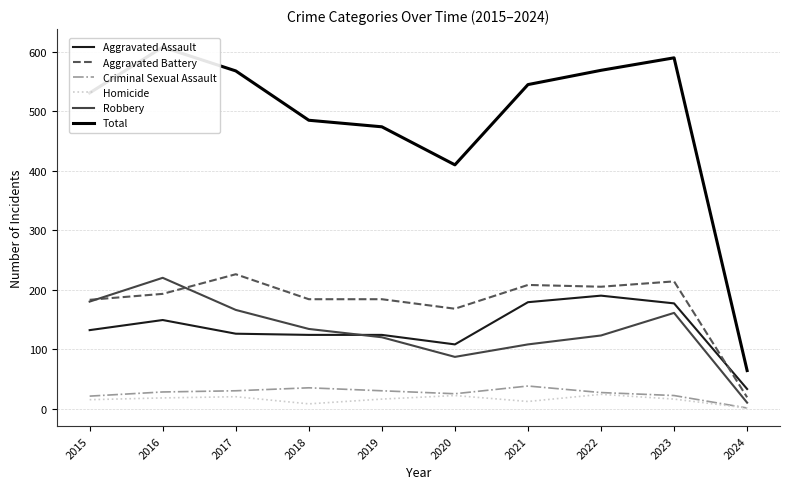

At which label does Criminal Sexual Assault reach its peak?

2021